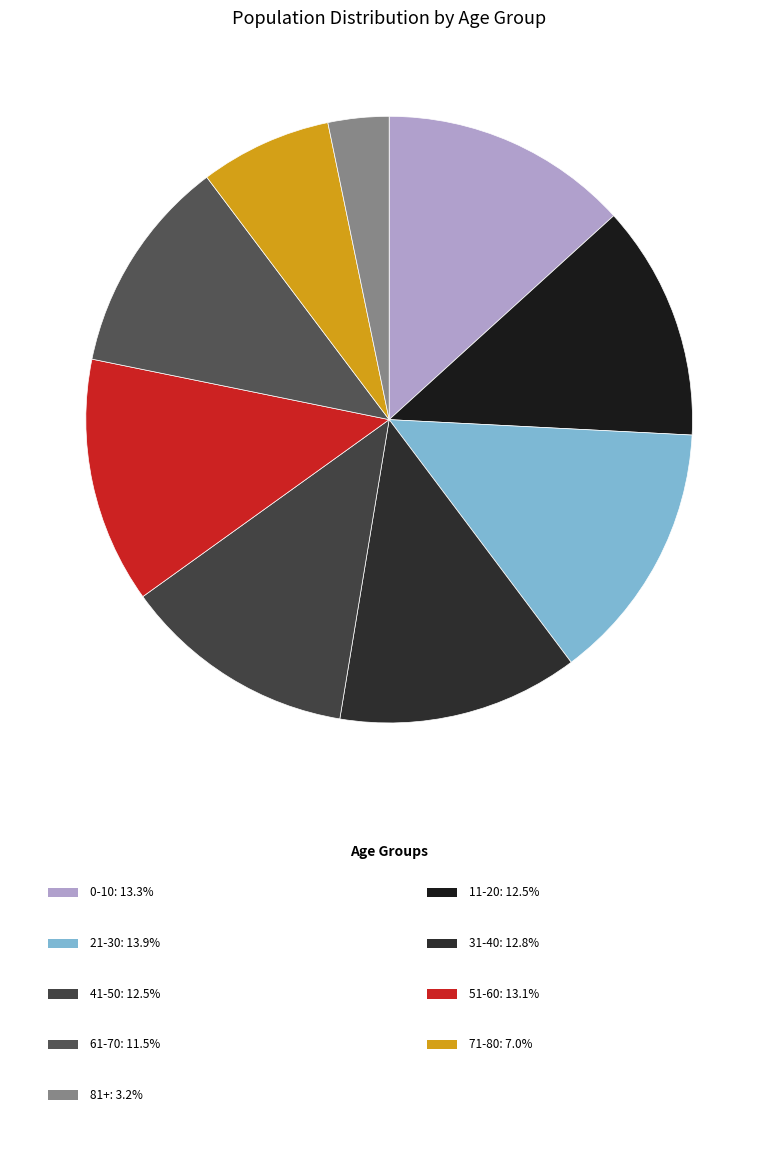

Count the number of slices in the pie.

9